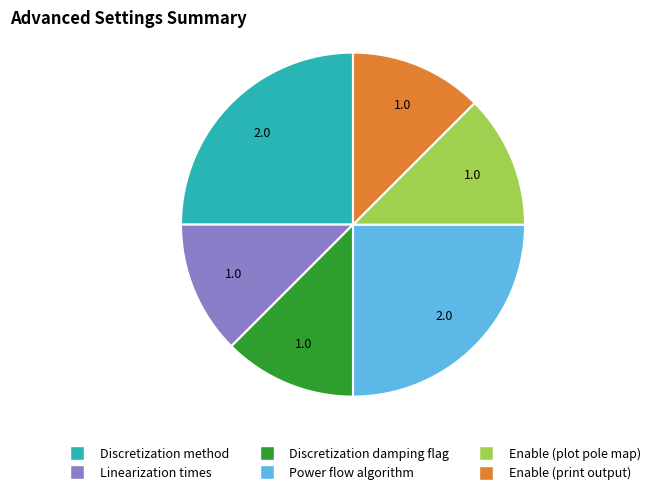

Approximately how many times larger is the value at Linearization times compared to Enable (print output)?

1.0